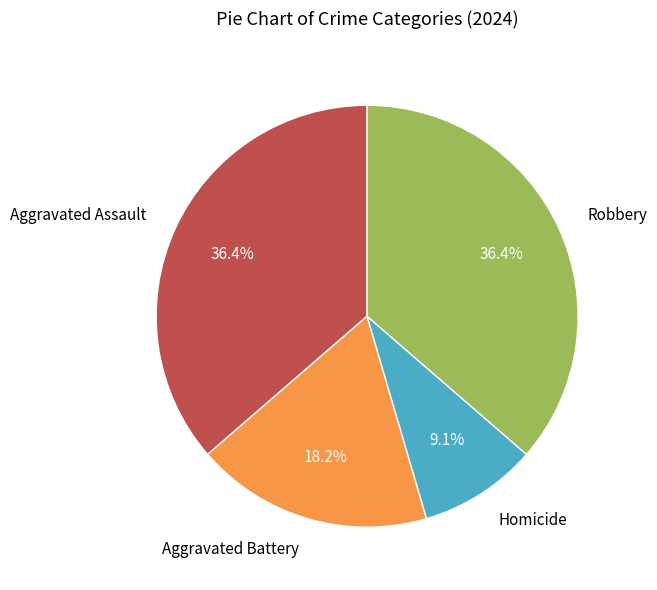

Does any single category account for the majority?

No